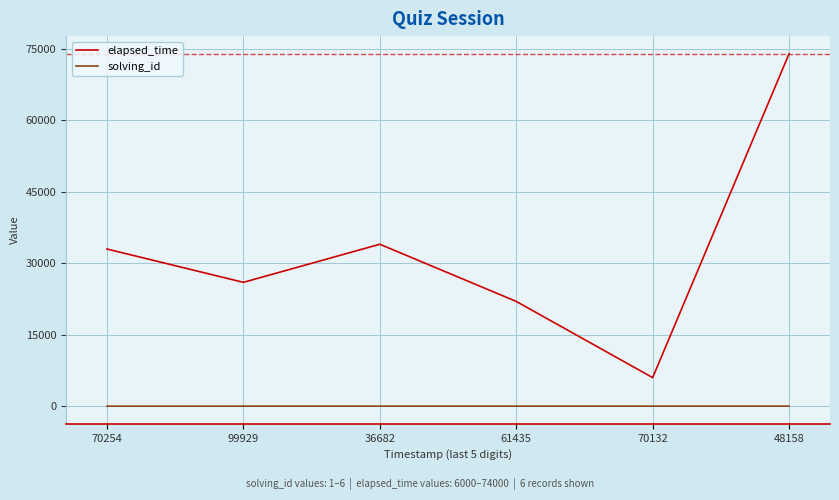

Which series has the largest range (max minus min)?

elapsed_time